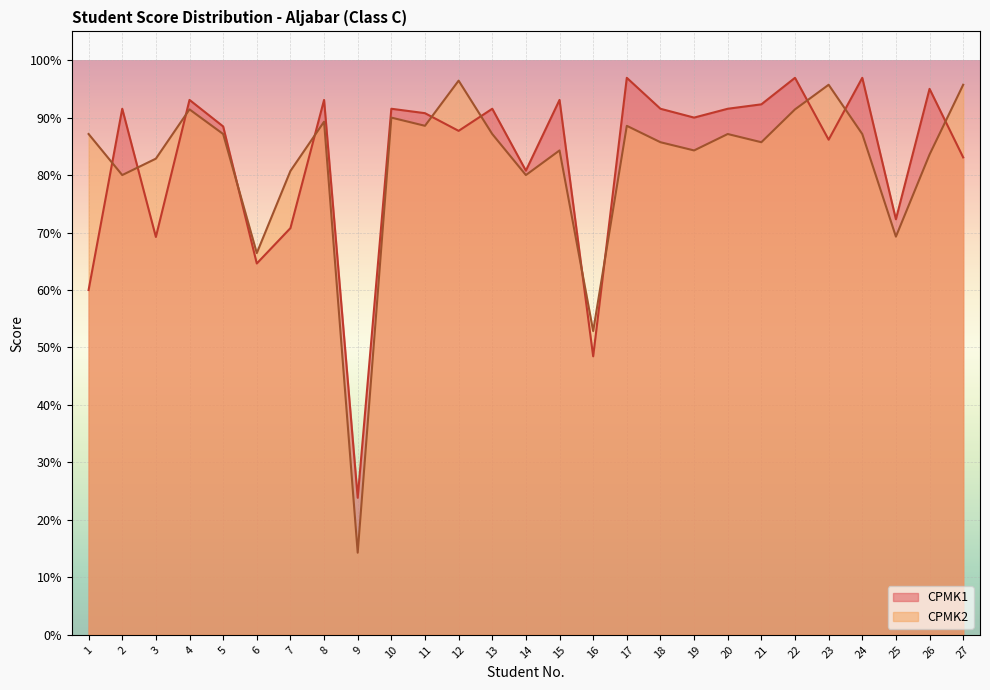

How many interior local peaks does the CPMK2 series have?

8